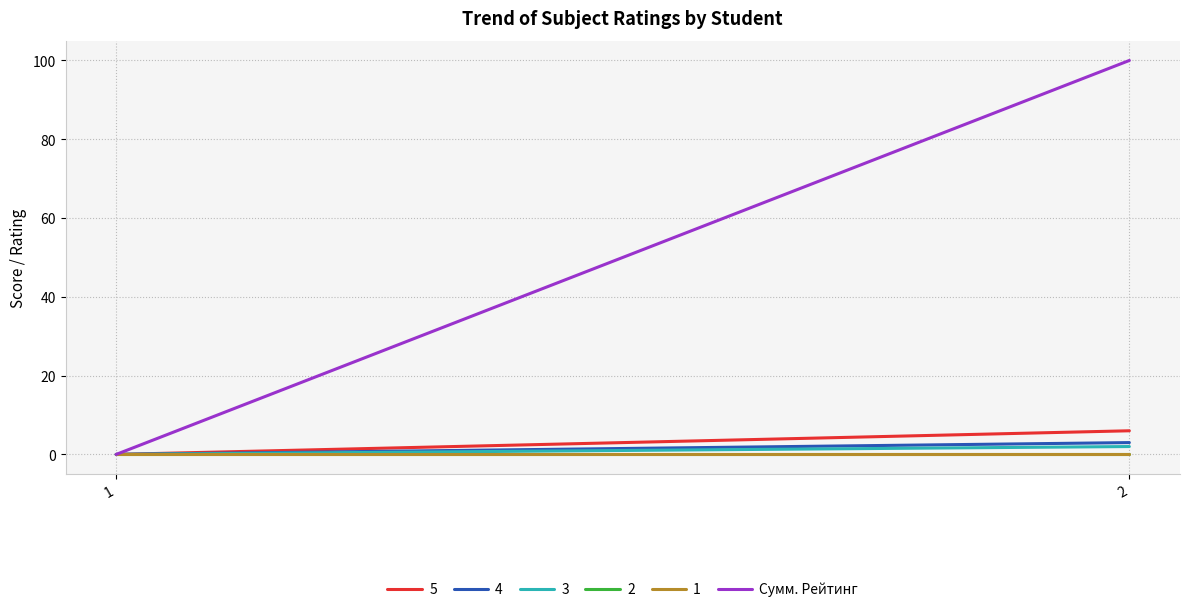

What is the sum of all values?

100